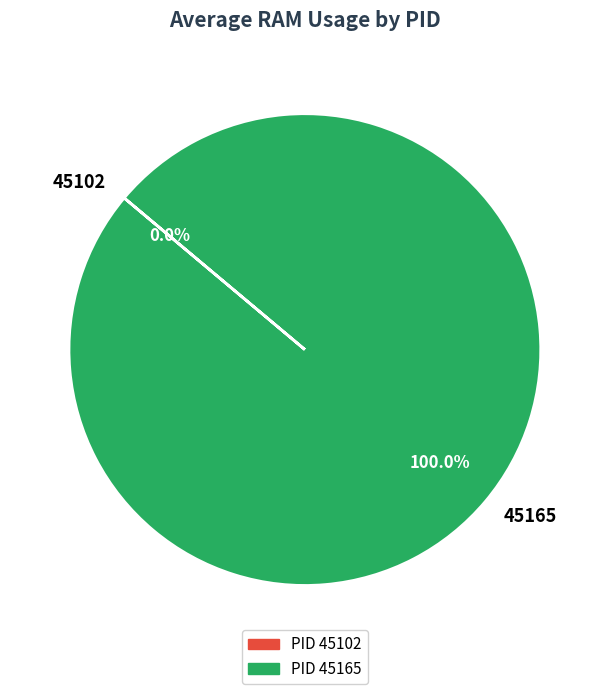

To the nearest percent, what is the difference between the largest and smallest slice percentages?

100%